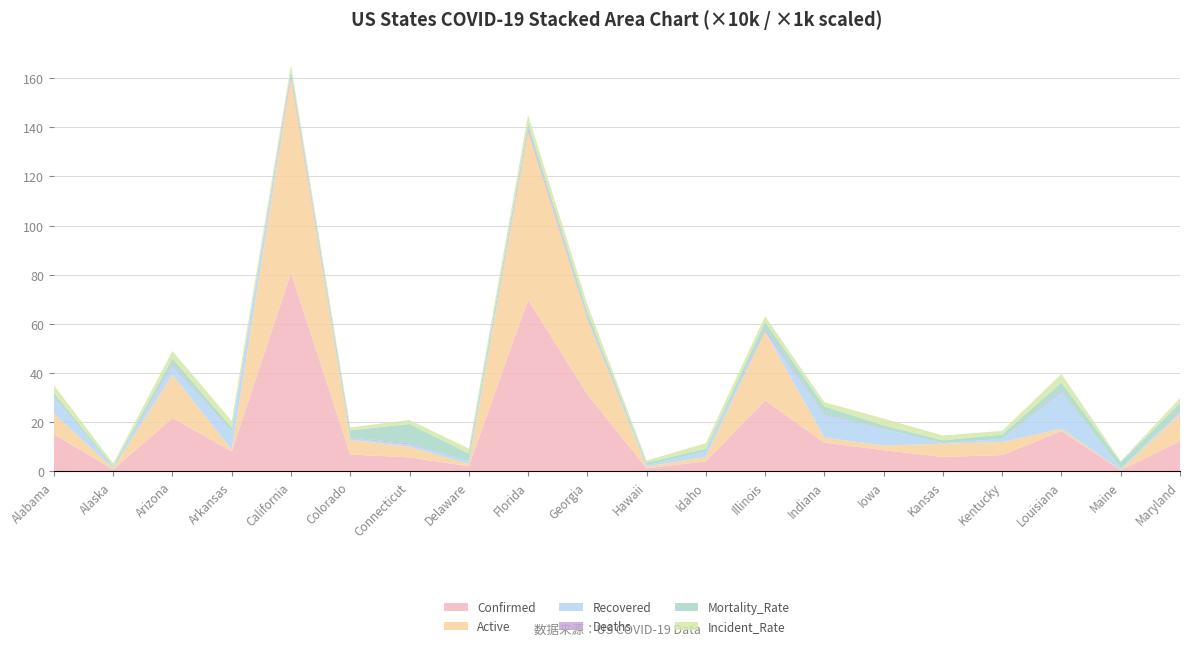

Reading left to right, transcribe all the data shown in this chart.

Confirmed: 150965.0	7367.0	216826.0	80755.0	807451.0	68510.0	56587.0	20156.0	698682.0	313873.0	12018.0	40296.0	288773.0	116549.0	85908.0	58105.0	66036.0	163928.0	5258.0	122972.0
Active: 84507.0	4048.0	176474.0	7419.0	791868.0	60045.0	42776.0	8982.0	684660.0	306959.0	6490.0	18545.0	279941.0	20666.0	19104.0	53979.0	53132.0	8844.0	580.0	111589.0
Recovered: 64583.0	3267.0	34730.0	72051.0	0.0	6404.0	9310.0	10541.0	0.0	0.0	5397.0	21291.0	0.0	92306.0	65490.0	2039.0	11750.0	149640.0	4538.0	7458.0
Deaths: 2501.0	52.0	5622.0	1285.0	15583.0	2040.0	4501.0	633.0	14022.0	6914.0	131.0	460.0	8832.0	3577.0	1314.0	635.0	1154.0	5444.0	140.0	3925.0
Mortality_Rate: 1.6	0.7	2.6	1.6	1.9	3.0	8.0	3.1	2.0	2.2	1.1	1.1	3.1	3.1	1.5	1.1	1.8	3.3	2.7	3.2
Incident_Rate: 3091.7	1007.0	2978.9	2675.9	2043.5	1189.3	1587.2	2069.9	3253.1	2956.2	848.8	2254.9	2278.9	1731.2	2722.9	1944.6	1478.1	3526.2	391.2	2034.0